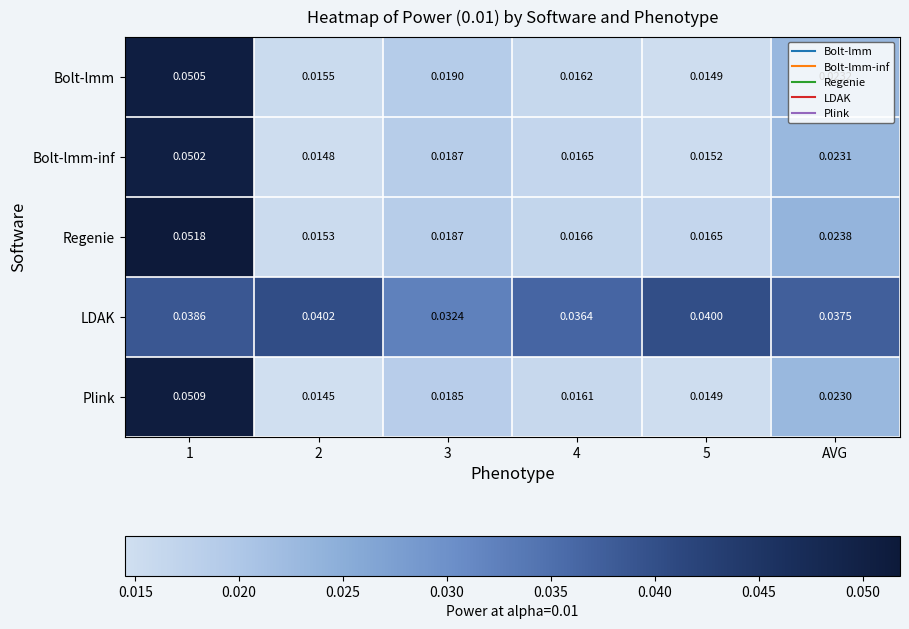

Which series has the largest total across all categories?

LDAK